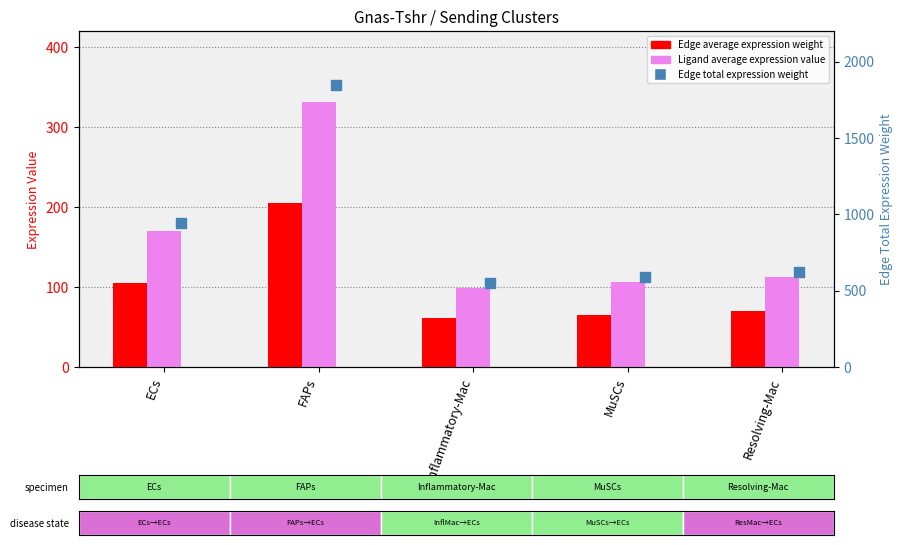

Which series contains the lowest Y value?

Edge average expression weight